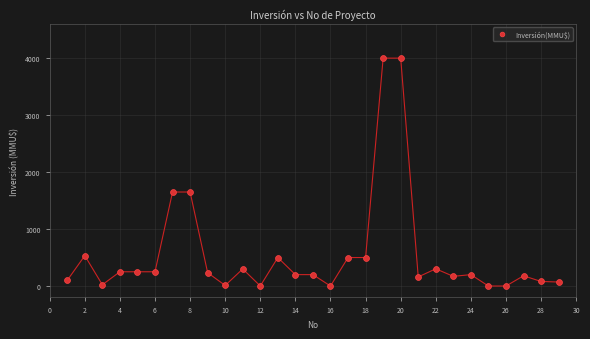

What is the range of X values (max minus min)?

28